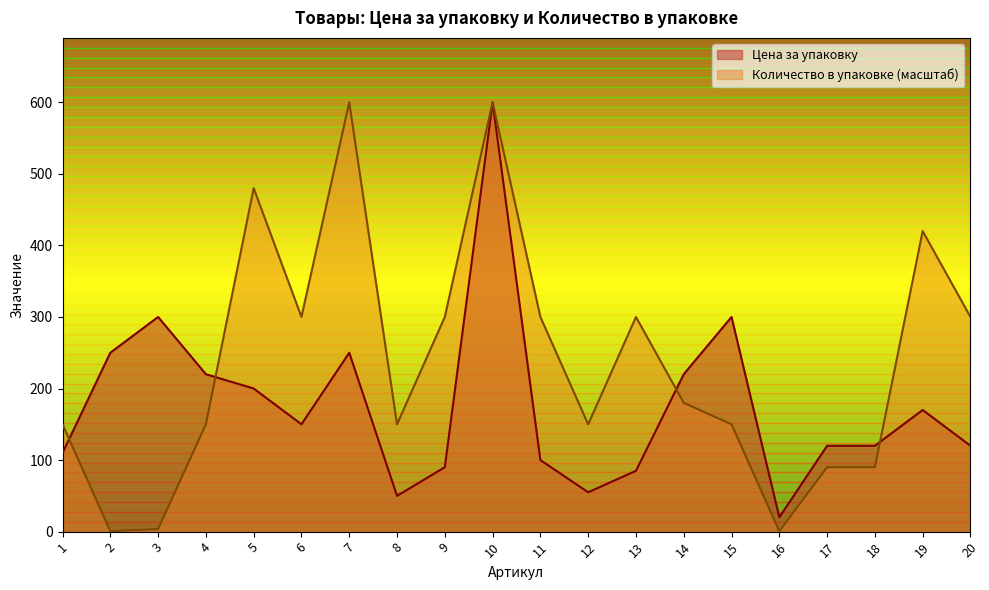

At which category is the sum across all series the highest?

10